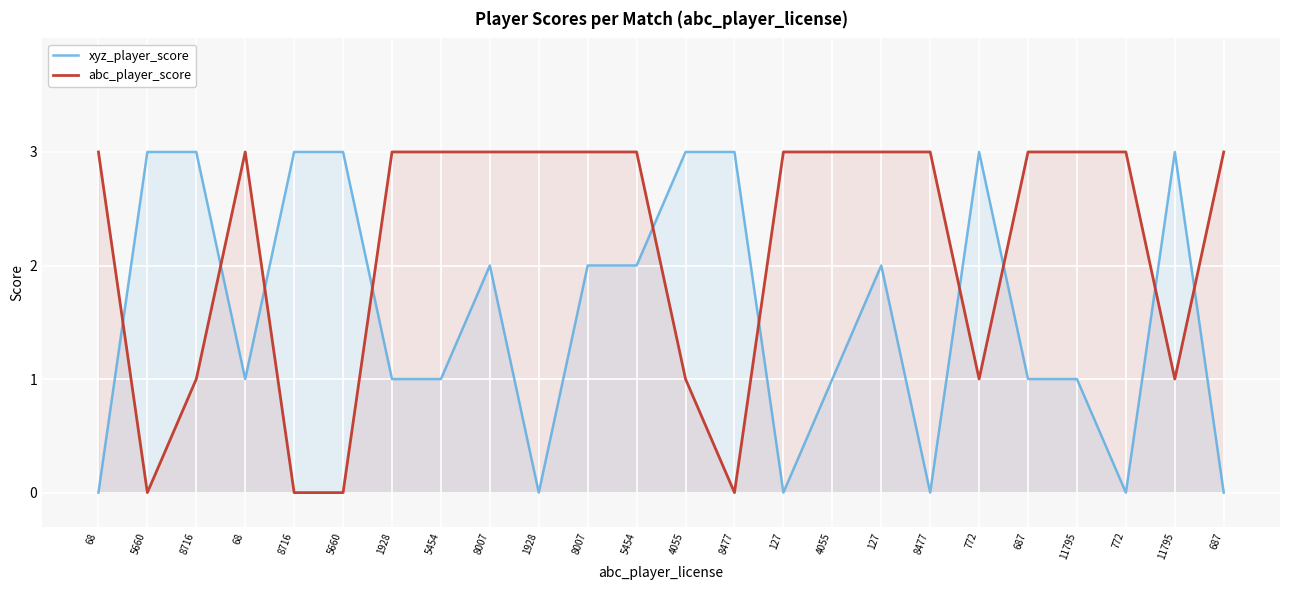

True or false: abc_player_score has a value of 2 at 4055.

False